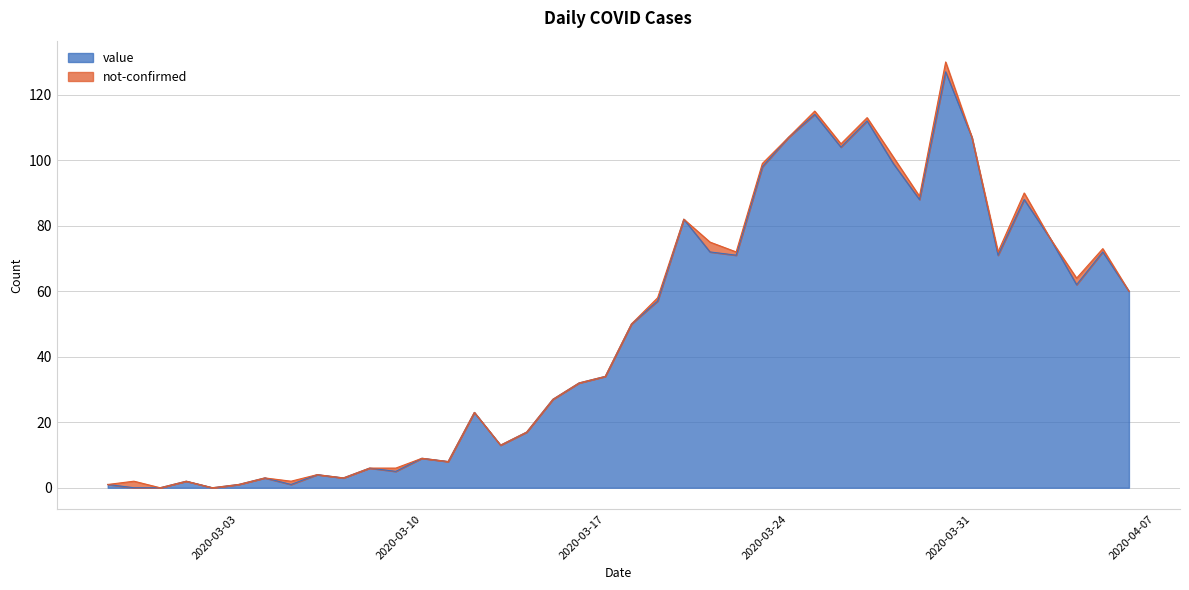

Count the number of categories in the chart.

40